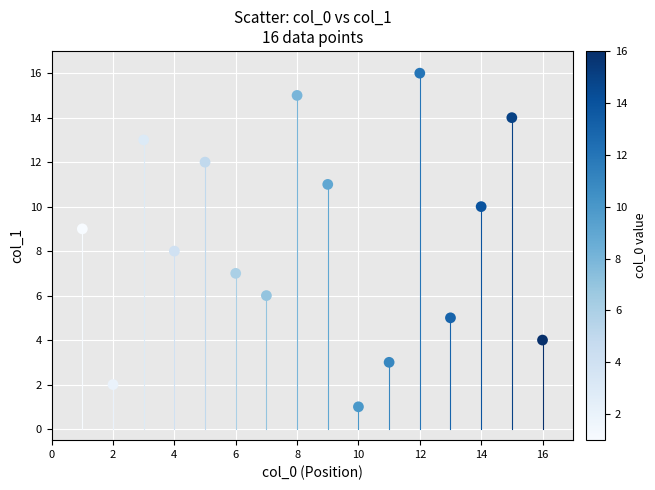

What is the range of X values (max minus min)?

15